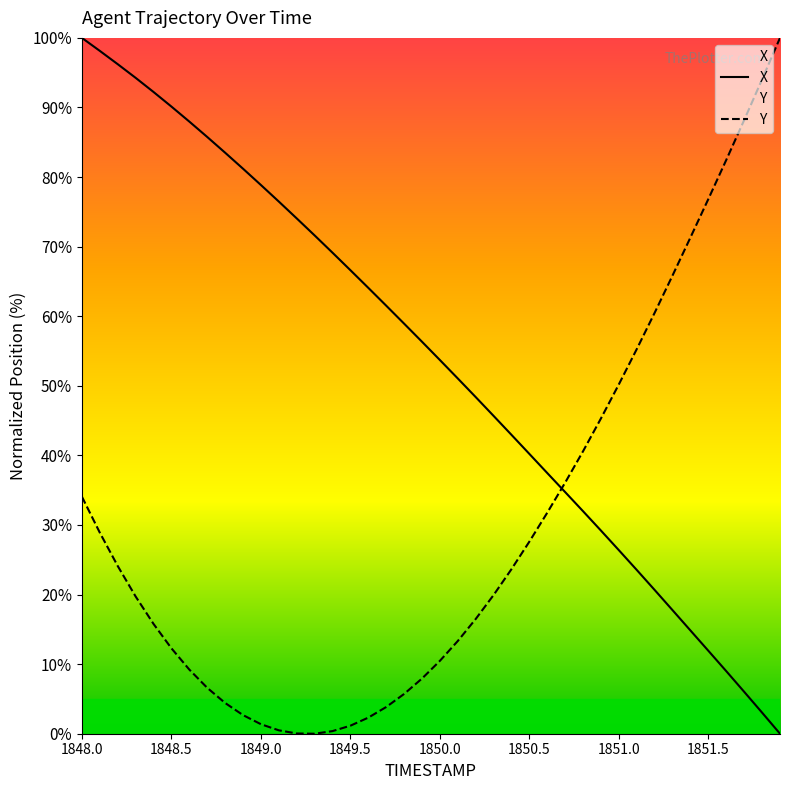

Does the chart display data point markers on the line(s)?

No